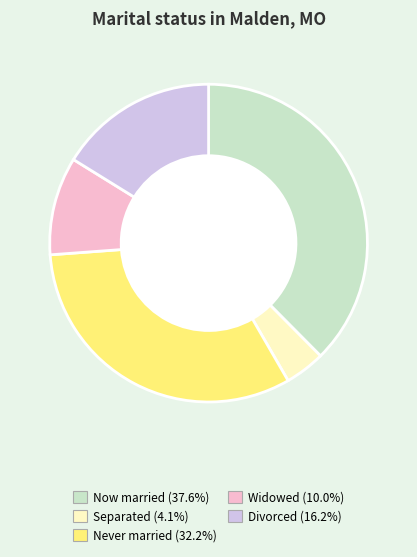

Does any single category account for the majority?

No